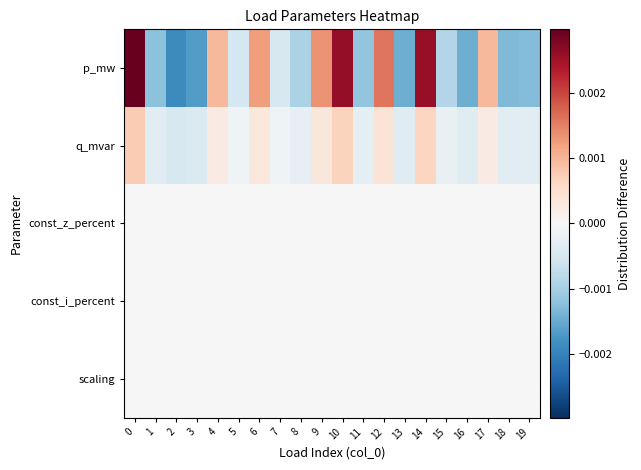

Between 7 and 5, which is larger?

7